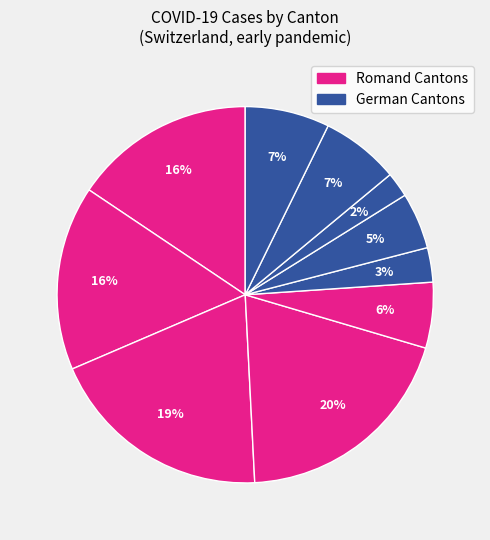

Which category has the smallest portion of the pie?

LU